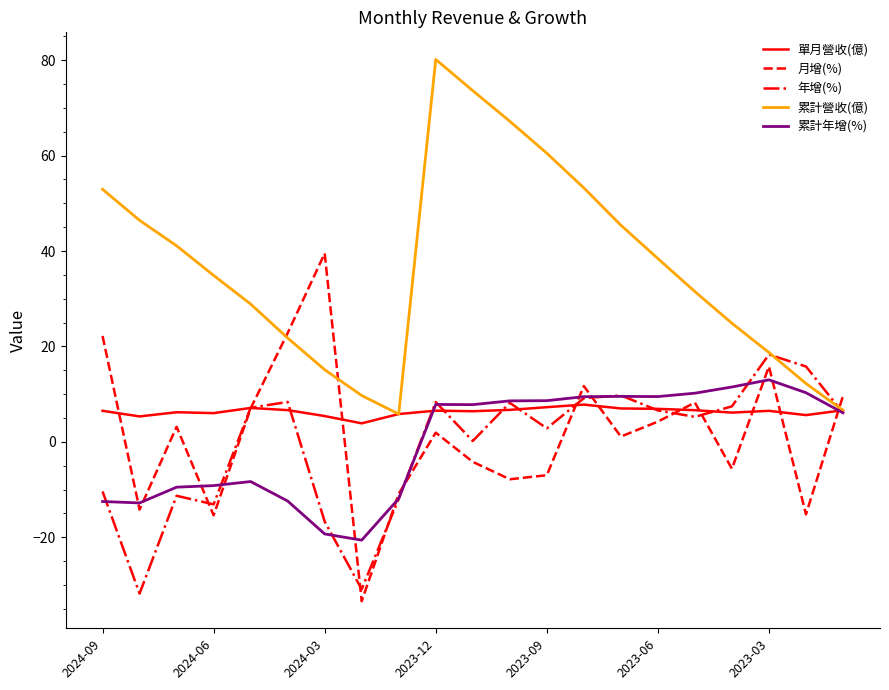

List the series in order of their peak value, lowest first.

單月營收(億), 累計年增(%), 年增(%), 月增(%), 累計營收(億)